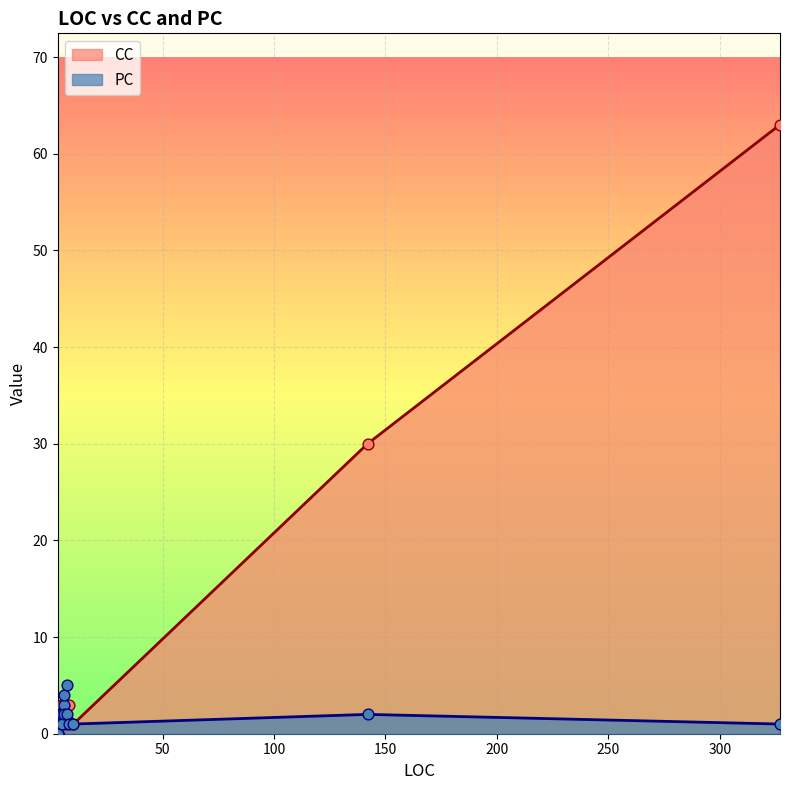

At which category is the sum across all series the highest?

327